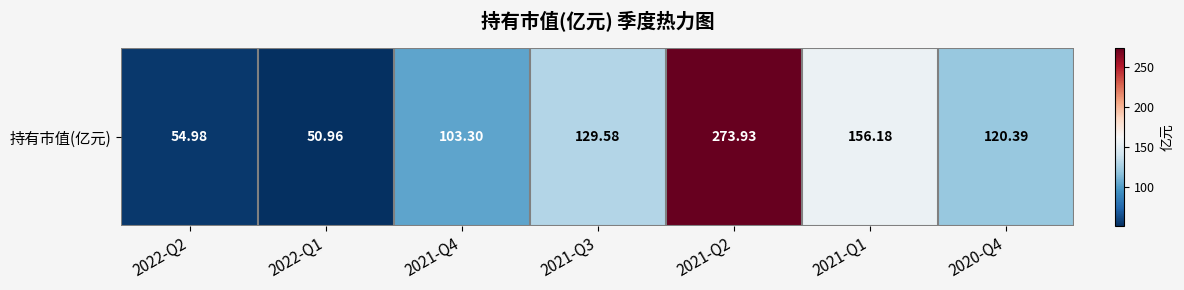

The chart shows a value of 244.4 at 2021-Q1. True or false?

False